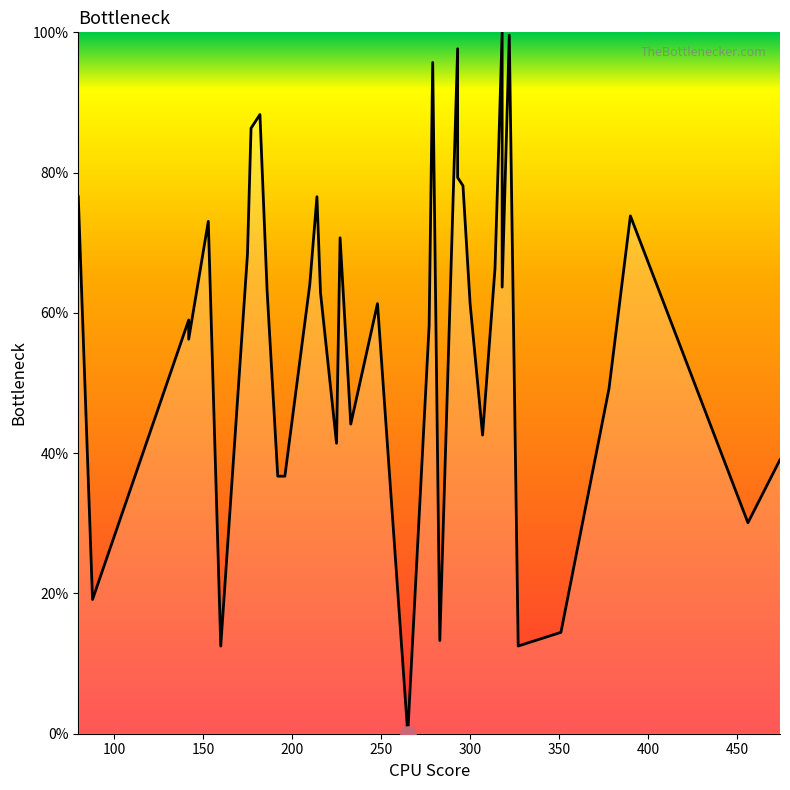

Between 250 and 200, which is larger?

250